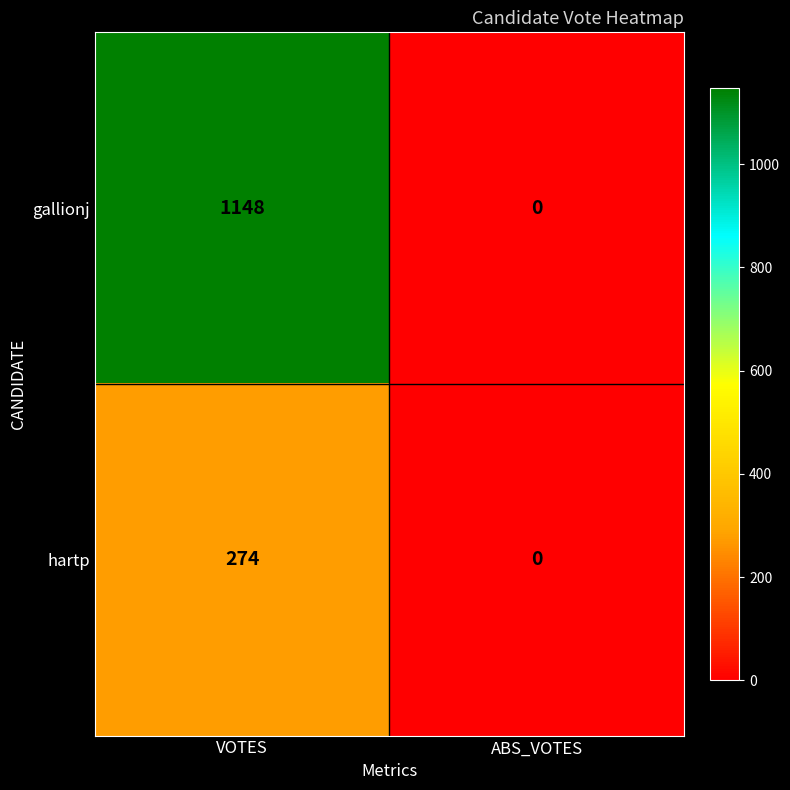

Reading left to right, list all the values displayed in this chart.

gallionj: VOTES=1148	ABS_VOTES=0
hartp: VOTES=274	ABS_VOTES=0